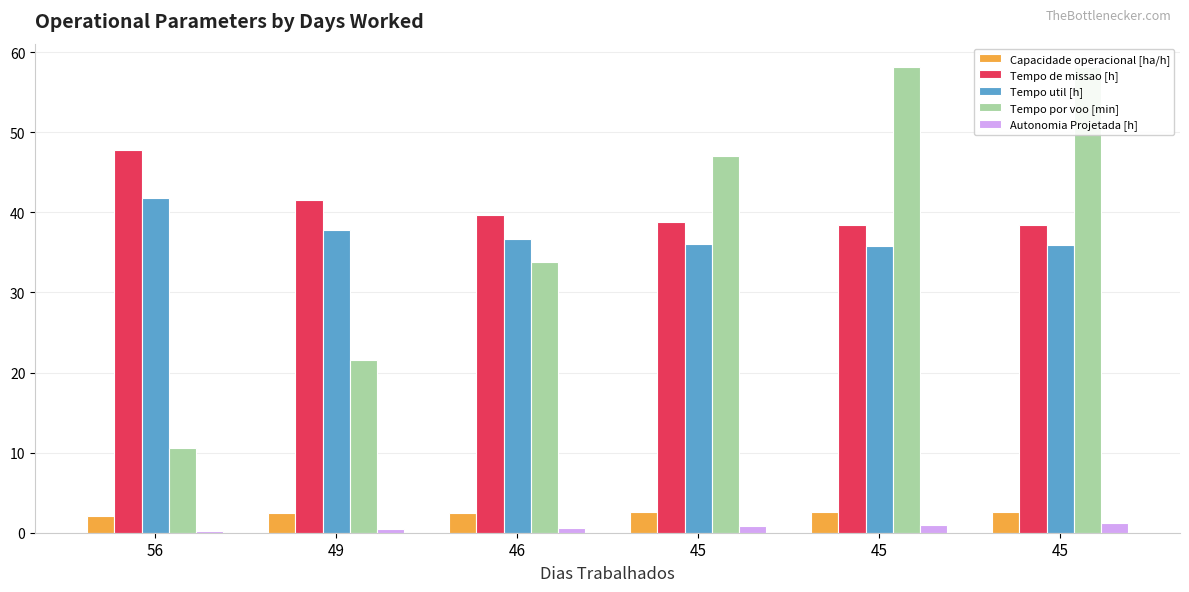

How many bars are there in each group?

5